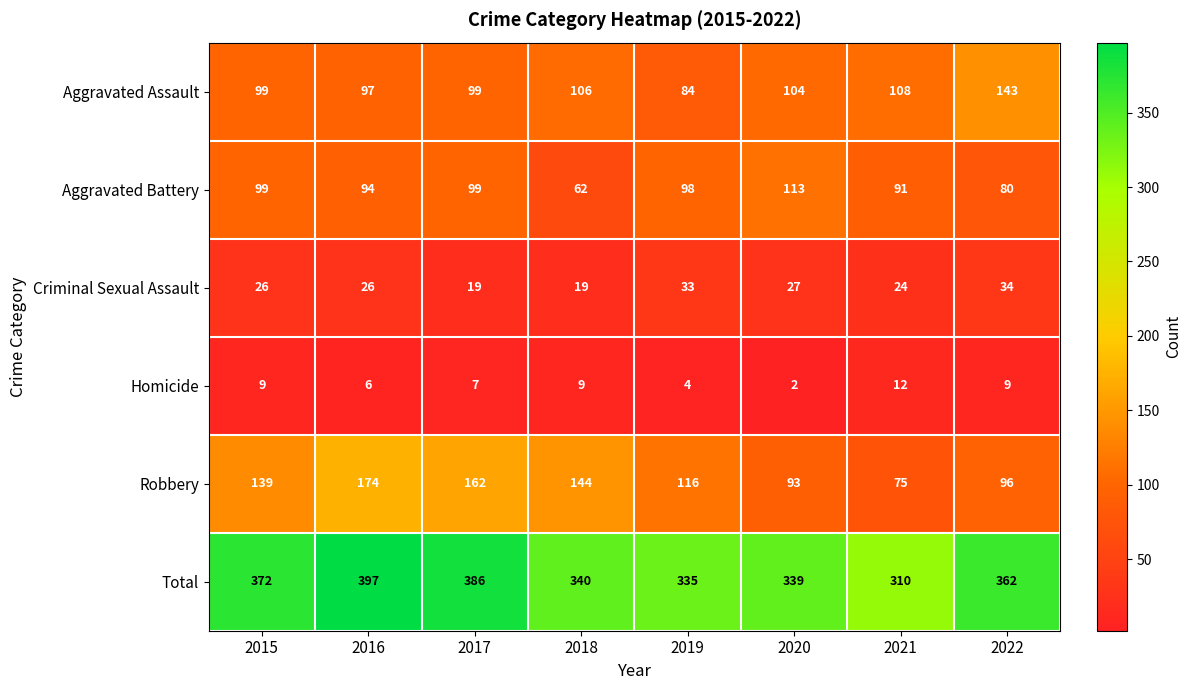

At which category is the sum across all series the highest?

2016